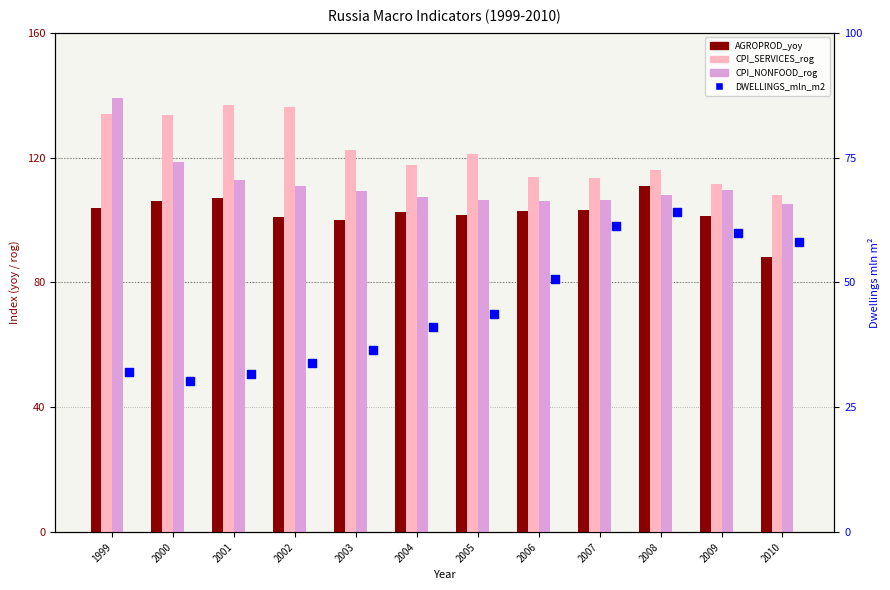

Which series reaches the maximum Y coordinate?

CPI_NONFOOD_rog